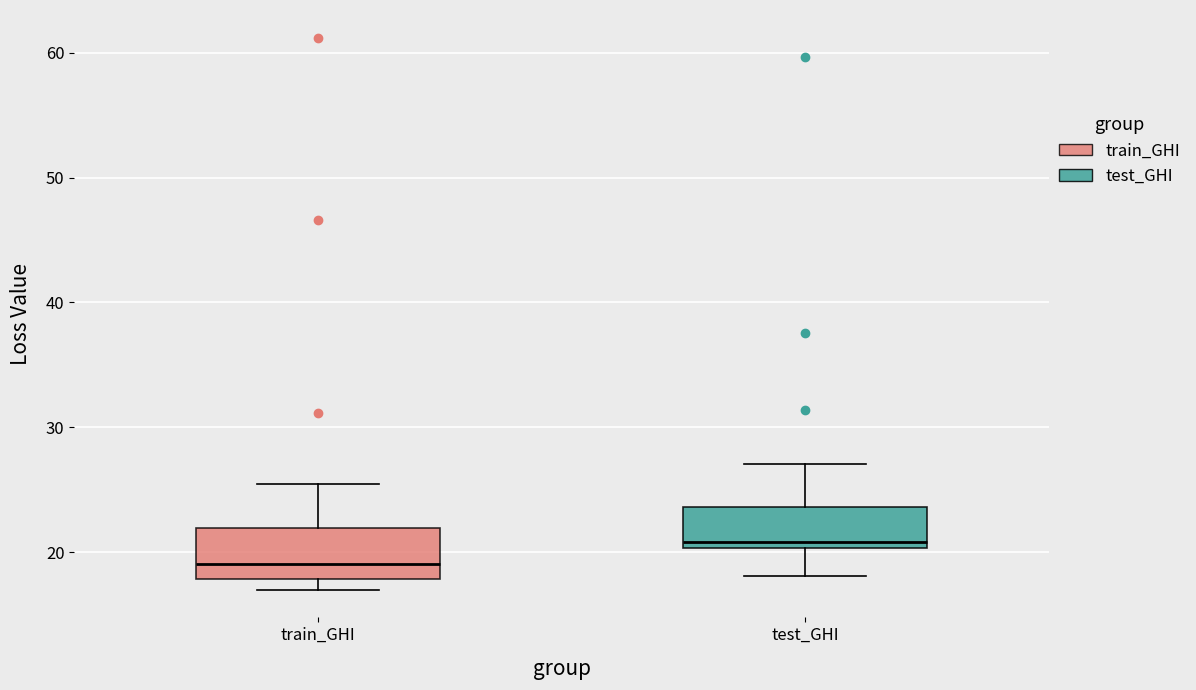

Where is the lower edge of the box for test_GHI on the y-axis? The values are not printed on the chart, so give them approximately, as read against the axis.

20